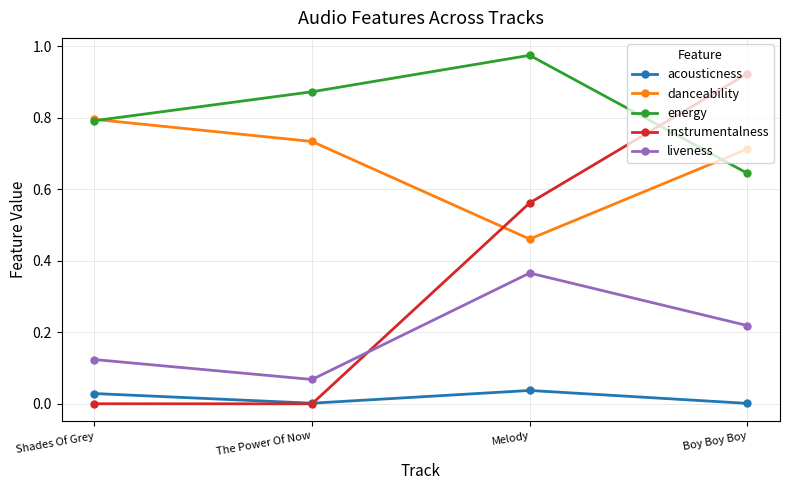

Which series has the largest total across all categories?

energy